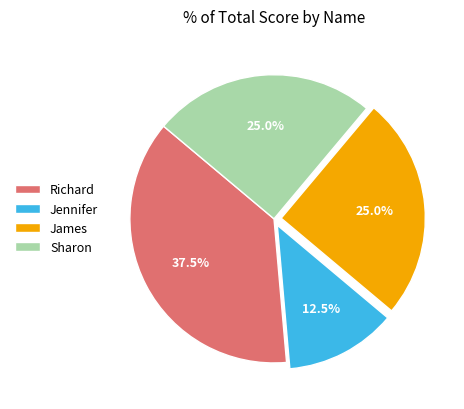

Between Jennifer and Sharon, which is larger?

Sharon